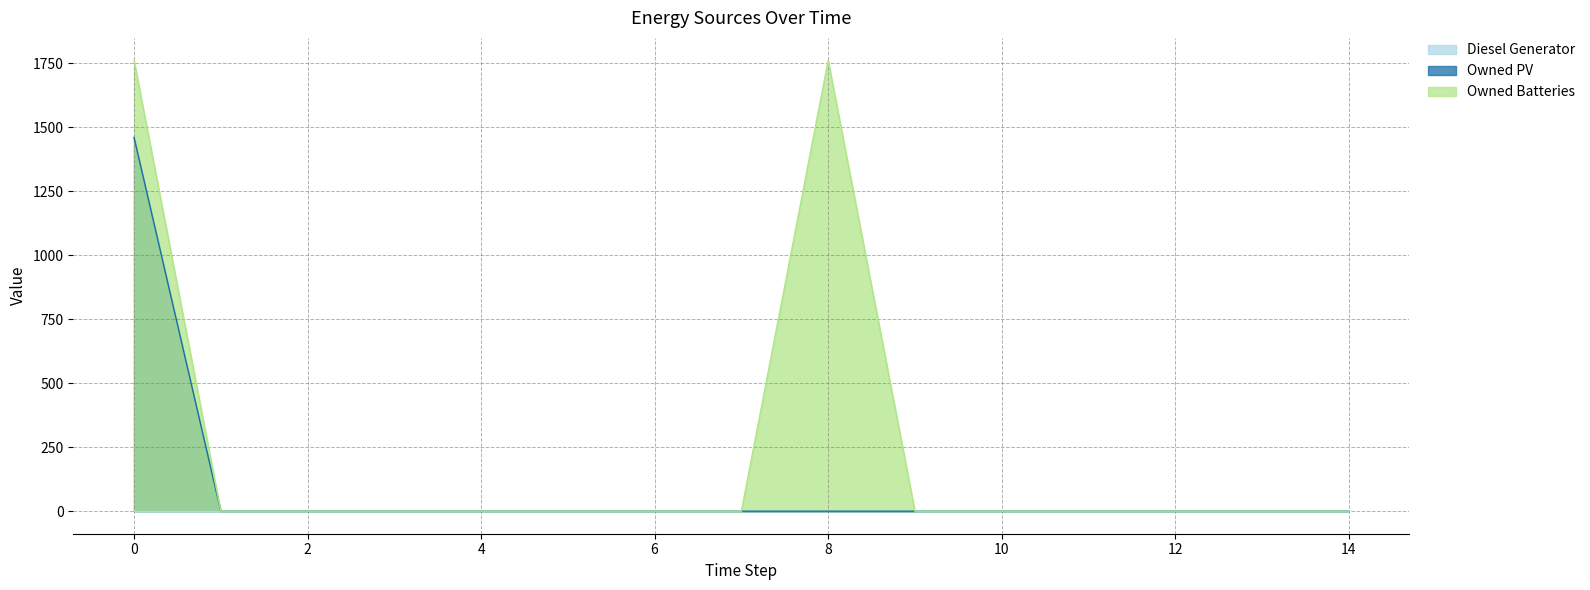

How many interior local peaks does the Owned Batteries series have?

1